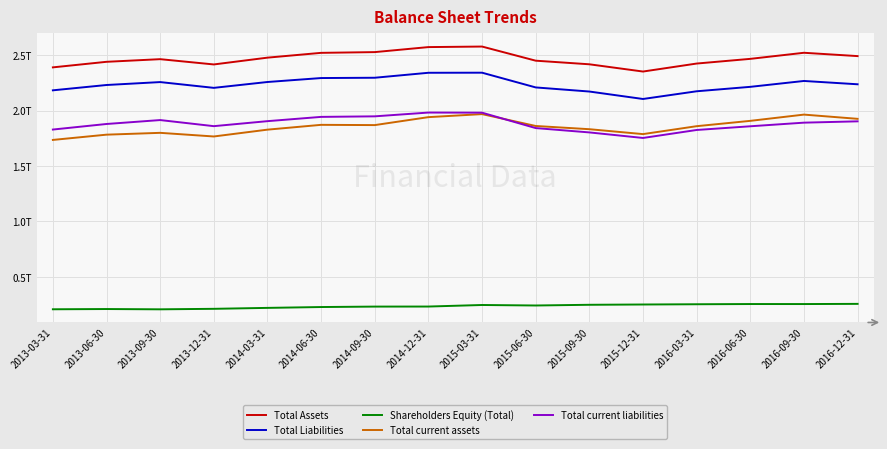

List the labels in order of Shareholders Equity (Total) value, largest first.

2016-12-31, 2016-06-30, 2016-09-30, 2016-03-31, 2015-12-31, 2015-09-30, 2015-03-31, 2015-06-30, 2014-12-31, 2014-09-30, 2014-06-30, 2014-03-31, 2013-12-31, 2013-06-30, 2013-03-31, 2013-09-30